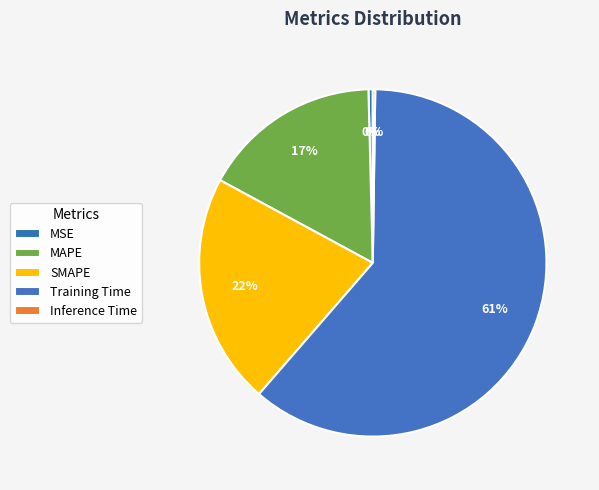

Which category has the biggest portion of the pie?

Training Time